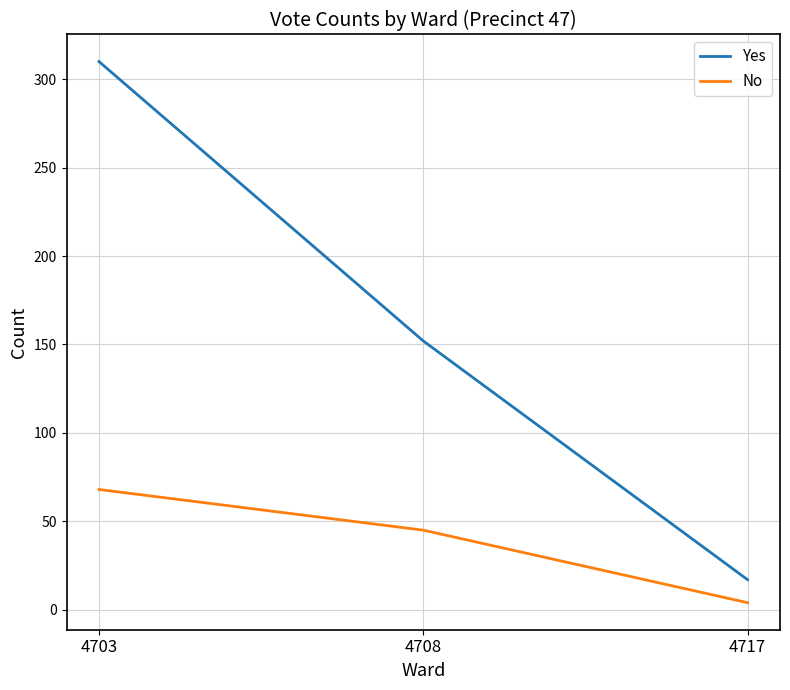

What is the difference between the No values at 4703 and 4708?

23